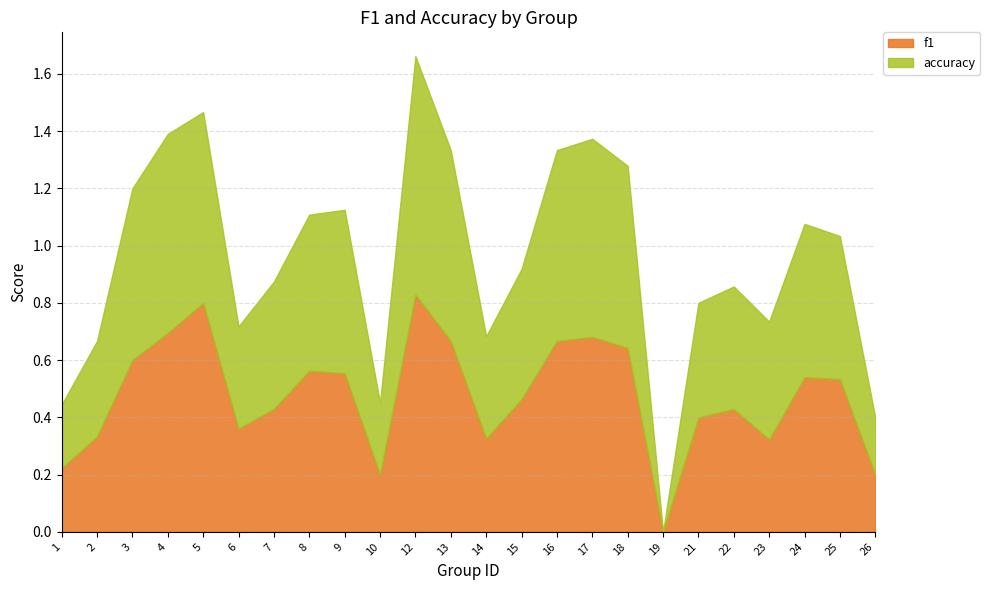

Rank the categories by accuracy value from lowest to highest.

19, 26, 1, 10, 2, 6, 14, 21, 23, 22, 7, 15, 25, 24, 8, 9, 3, 18, 5, 13, 16, 17, 4, 12